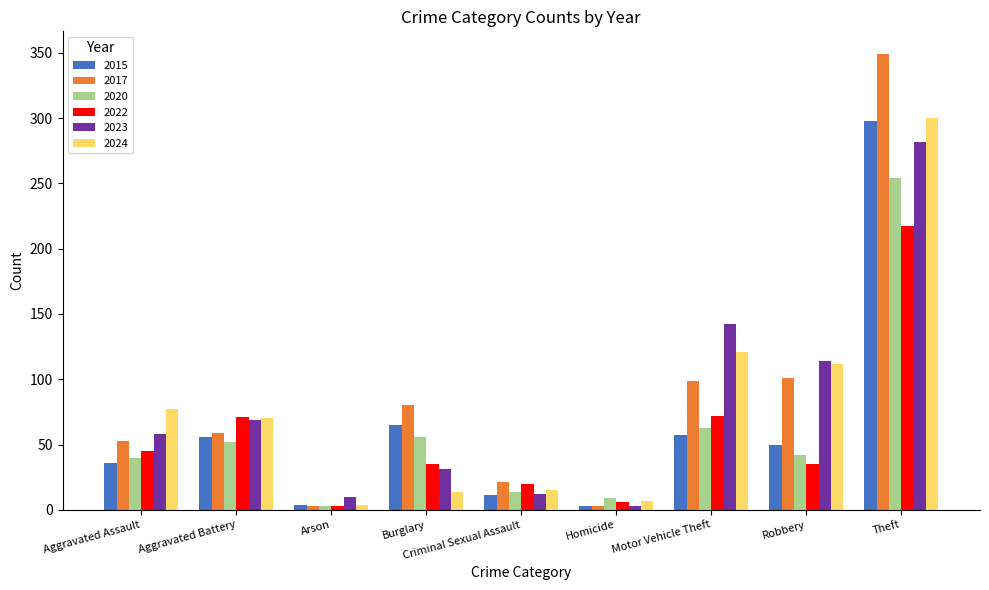

What position from the left is Homicide?

6